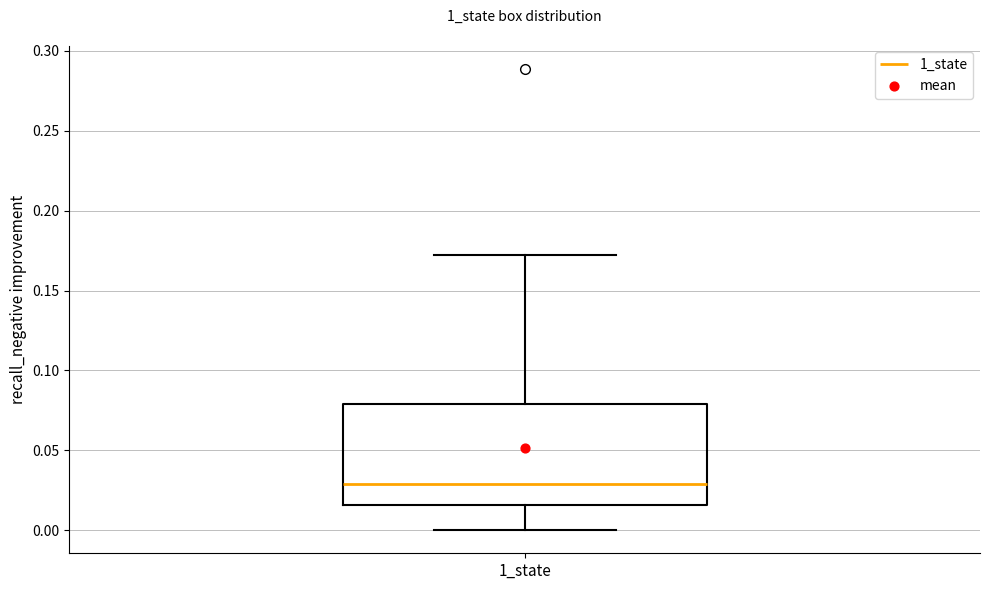

Transcribe this box plot: give where the median line is, the range the box spans, and where the two whiskers end, as read against the y-axis. The values are not printed on the chart, so give them approximately, as read against the axis.

median 0.030, box 0.015 to 0.080, whiskers 0.000 to 0.170